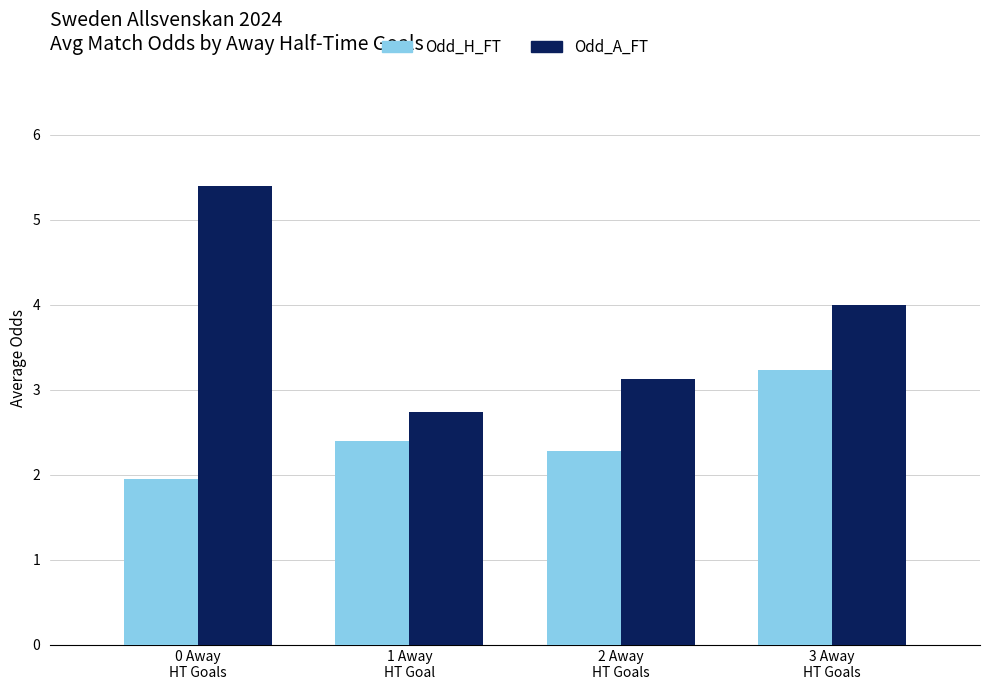

What position from the right is 0 Away
HT Goals?

4